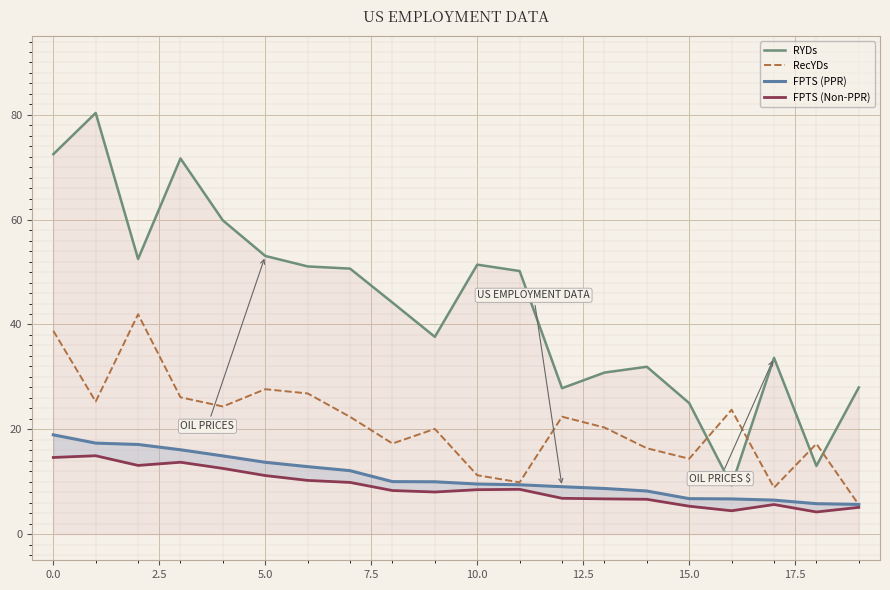

What is the maximum value for RecYDs?

42.0